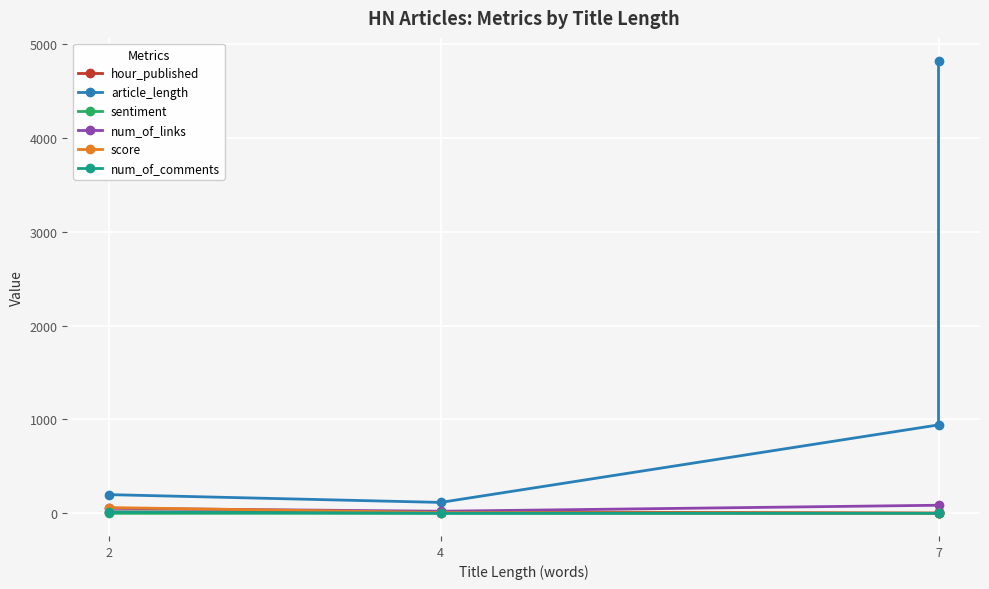

What is the value of the article_length point at the 4th from the left?

4824.0